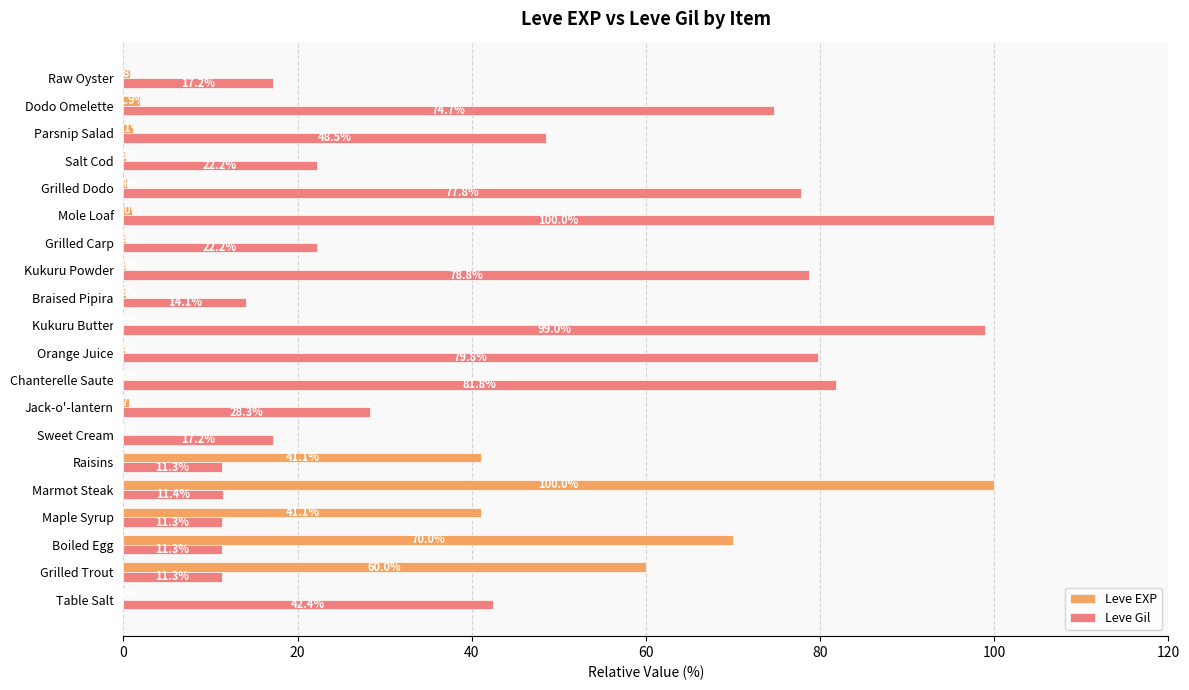

Between Table Salt and Dodo Omelette, which series saw the biggest shift?

Leve Gil